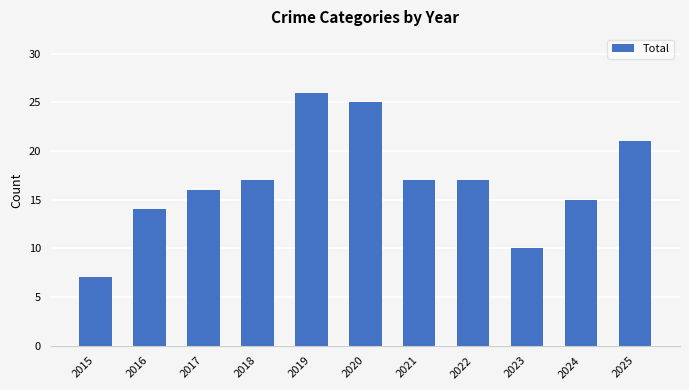

At which category does the chart reach its minimum across all series?

2015